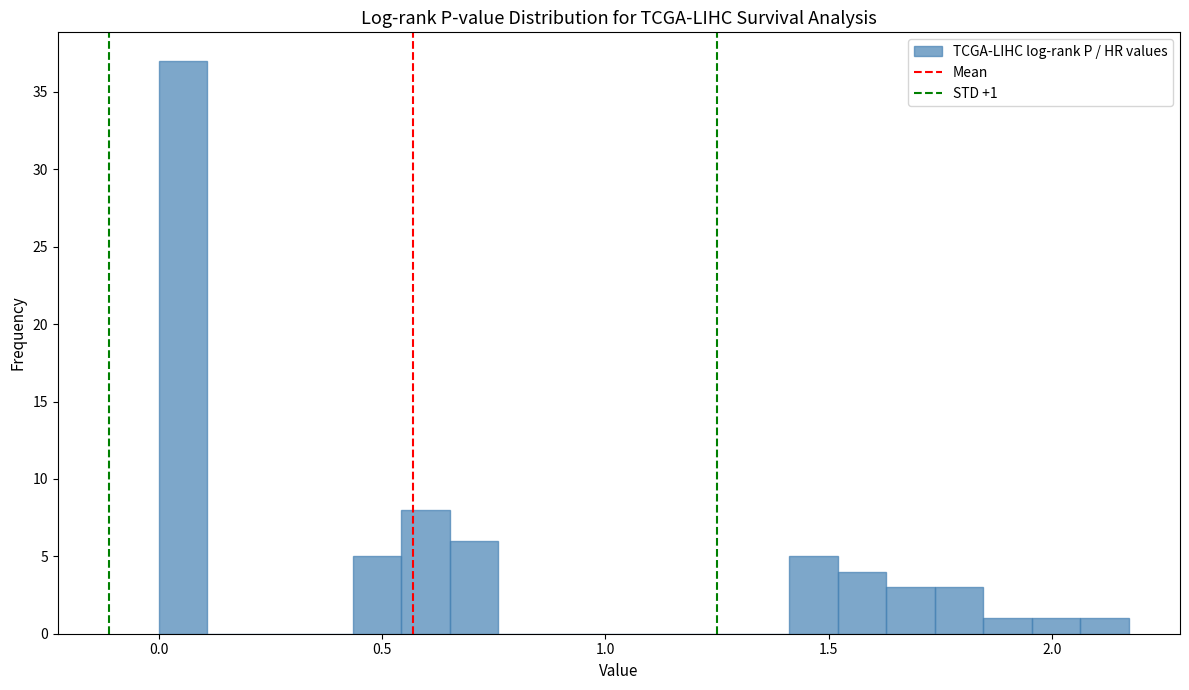

Around what value on the x-axis is the tallest bar? Give the approximate position of its centre, as read against the axis.

0.05